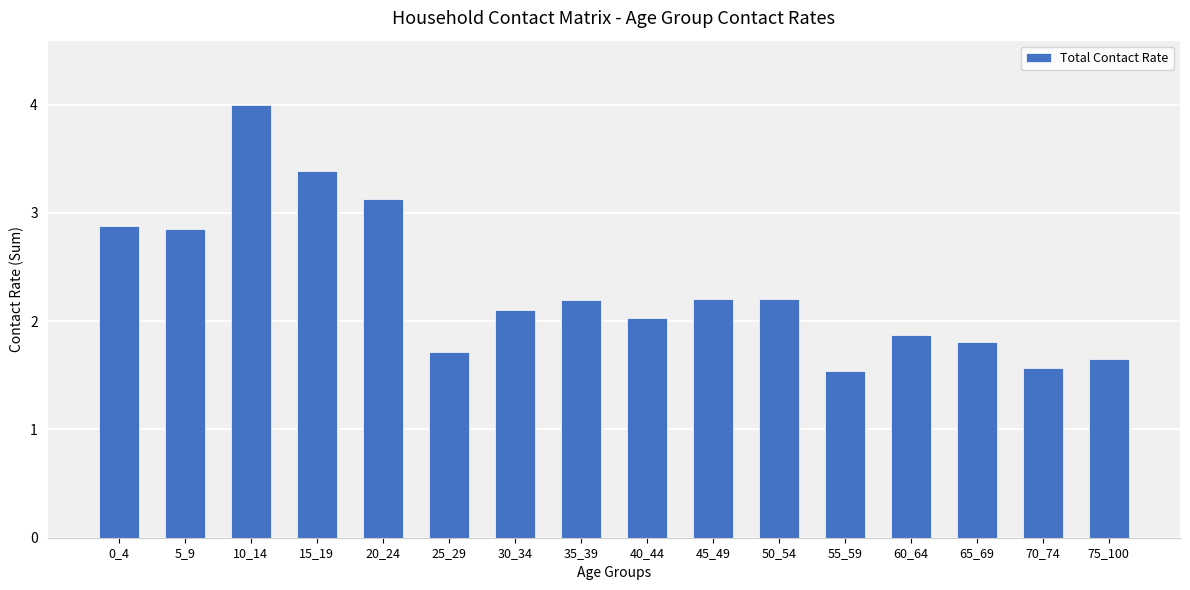

Where does the data first go above 2?

0_4